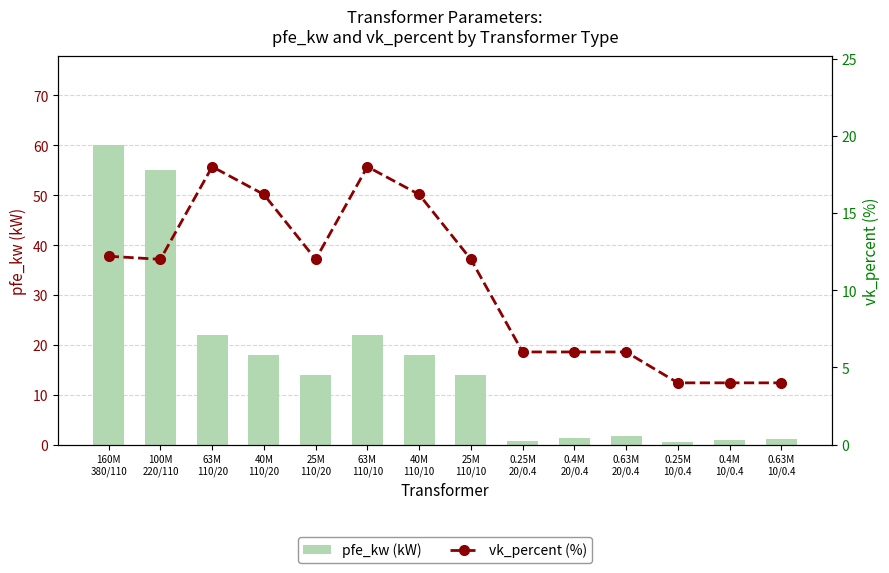

Is it true that pfe_kw (kW) equals 14.0 at 25M
110/10?

True